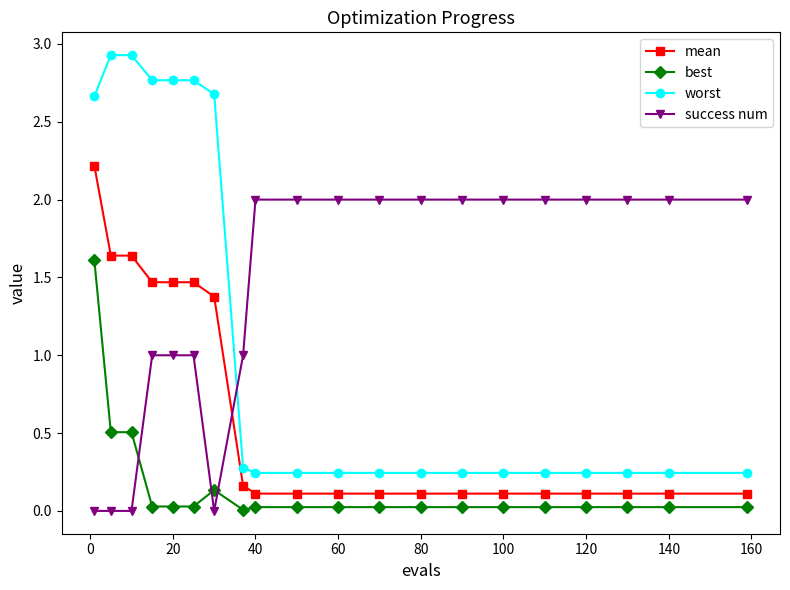

Rank the series by their average value, from lowest to highest.

best, mean, worst, success num